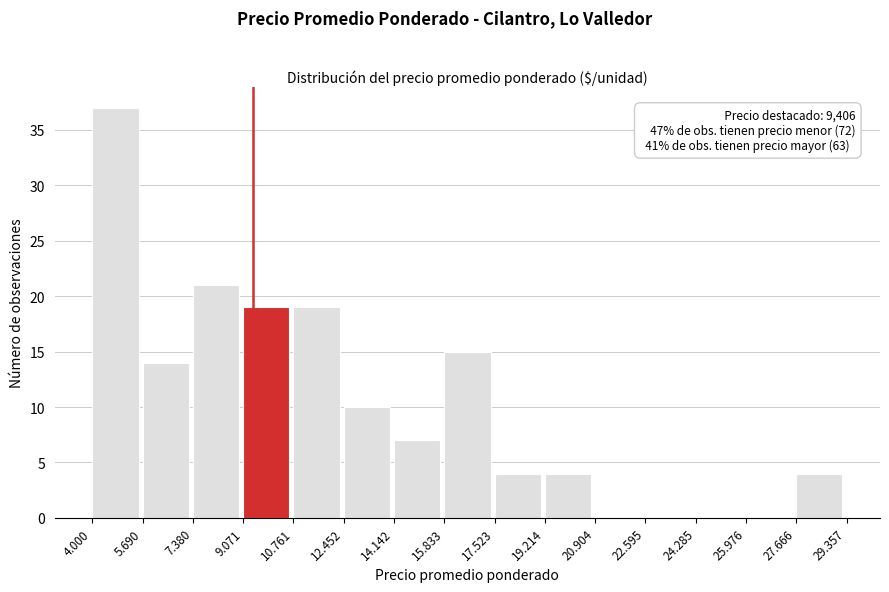

Reading left to right, list all the values displayed in this chart.

4.000=37	5.690=14	7.380=21	9.071=19	10.761=19	12.452=10	14.142=7	15.833=15	17.523=4	19.214=4	20.904=0	22.595=0	24.285=0	25.976=0	27.666=4